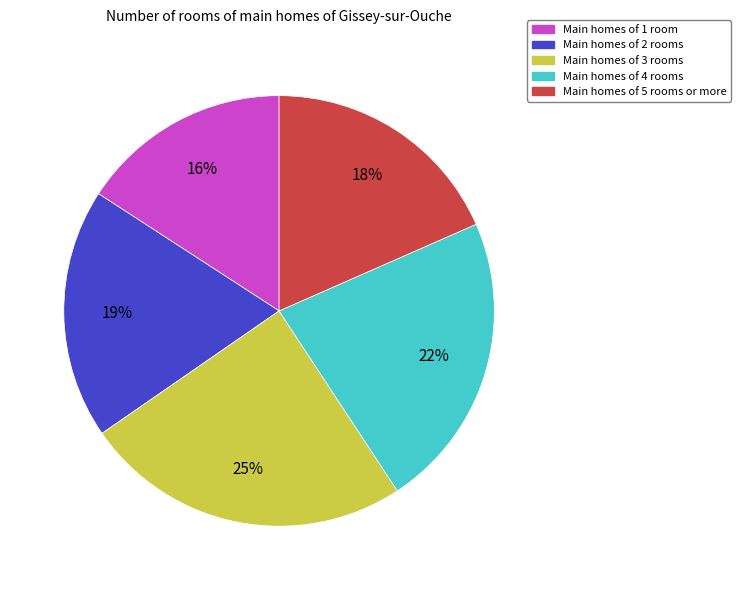

To the nearest percent, what is the average slice percentage?

20%